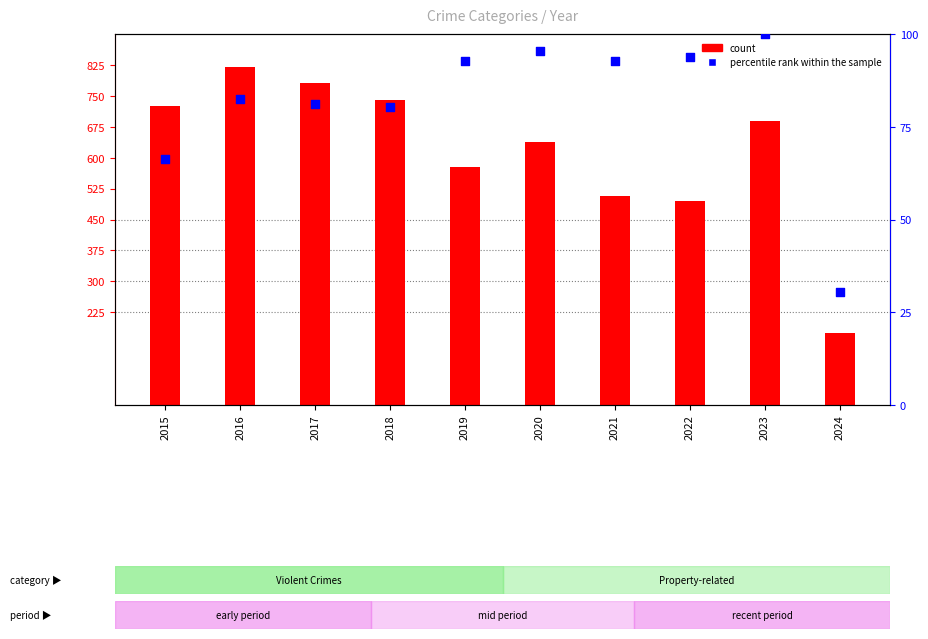

Which series contains the lowest Y value?

percentile rank within the sample